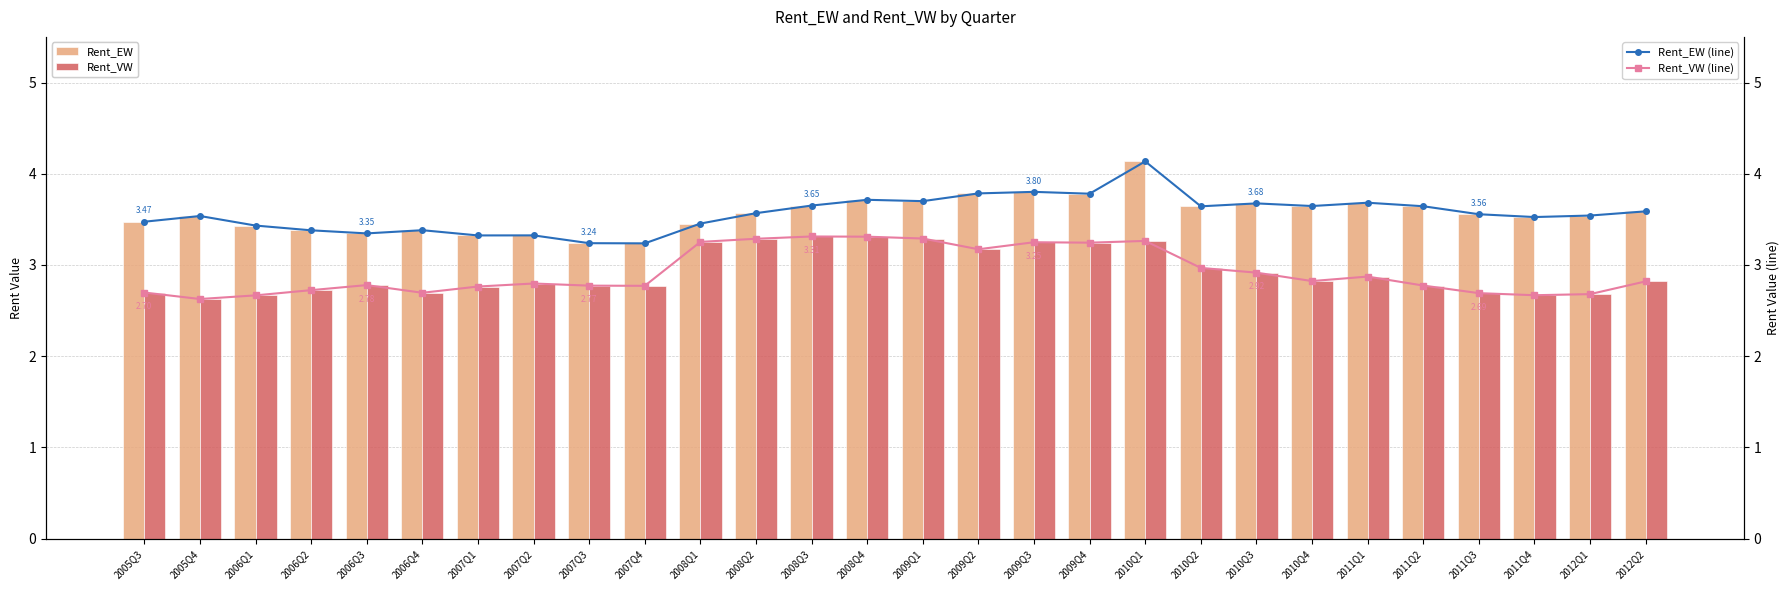

Does the chart contain stacked bars?

No